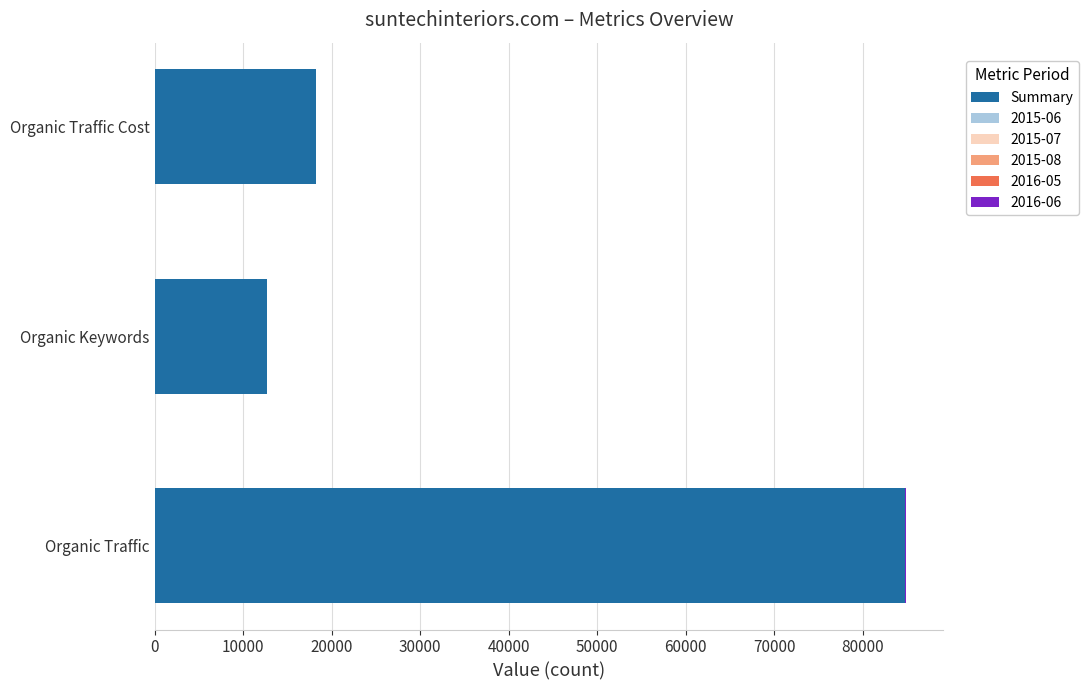

What is the sum of all Summary values?

115631